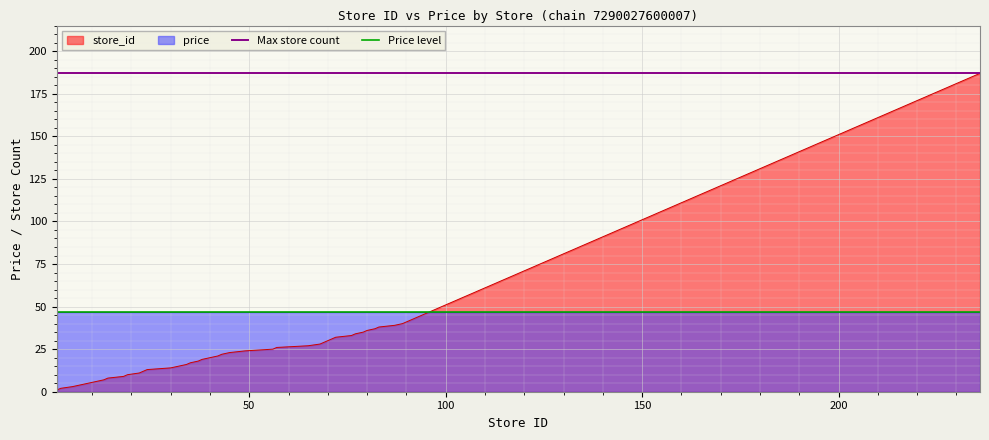

What is the value of the Price level point at the 2nd from the left?

46.6